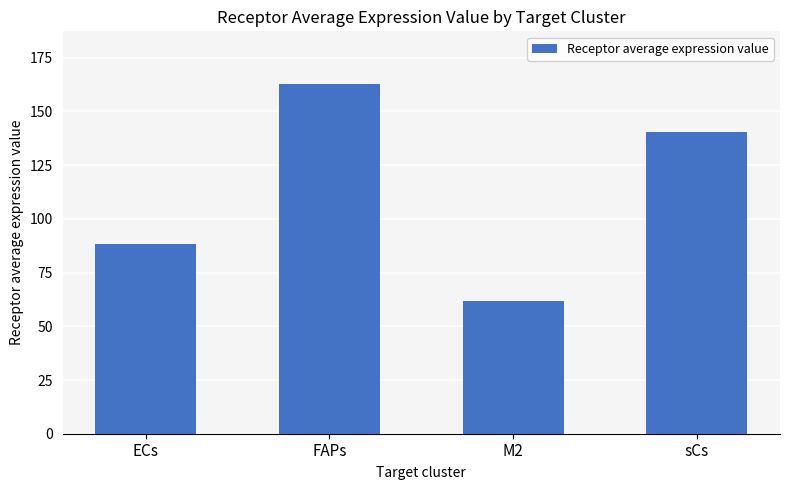

True or false: the data shows 140.3 at sCs.

True